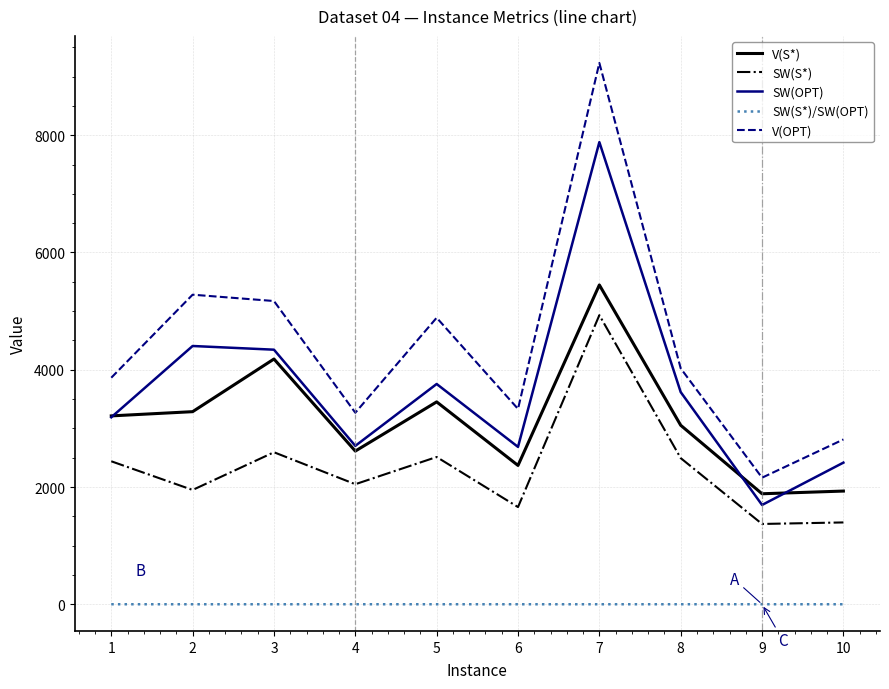

Which series has the largest total across all categories?

V(OPT)